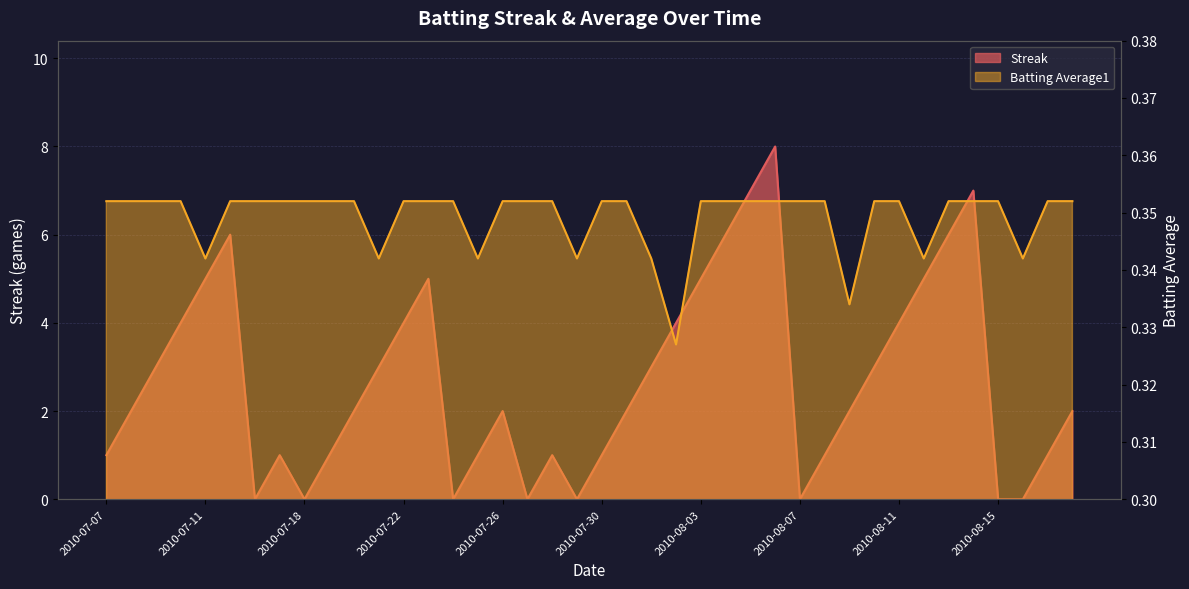

At which label is Streak closest to 4?

2010-07-10